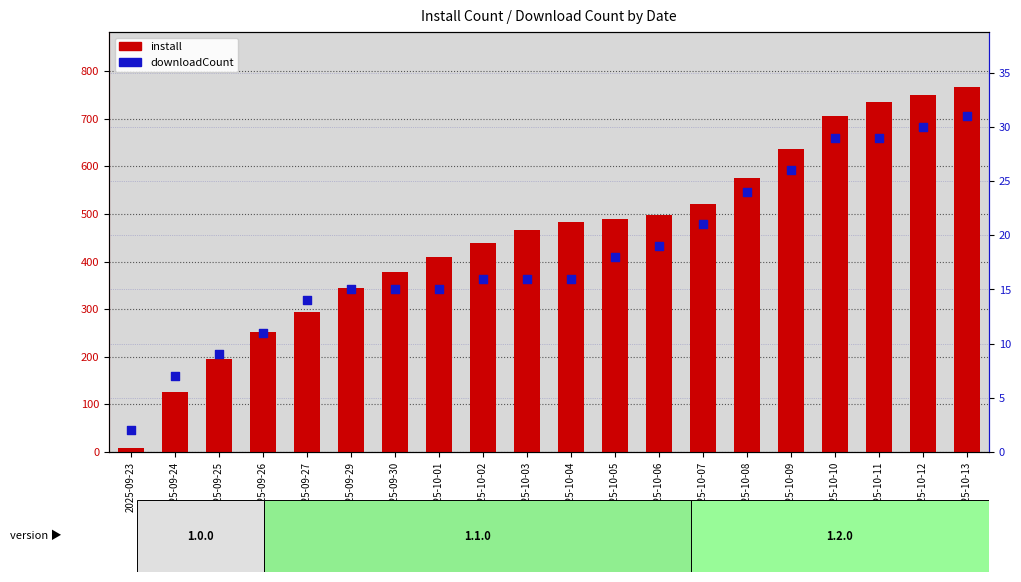

Which series has the widest spread of Y values?

install